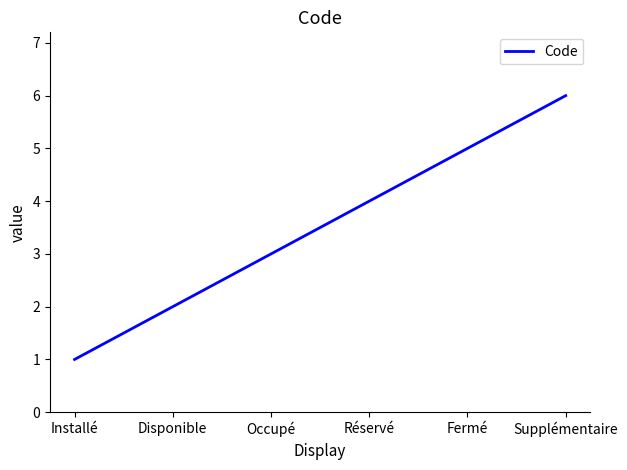

What is the minimum value shown in the chart?

1